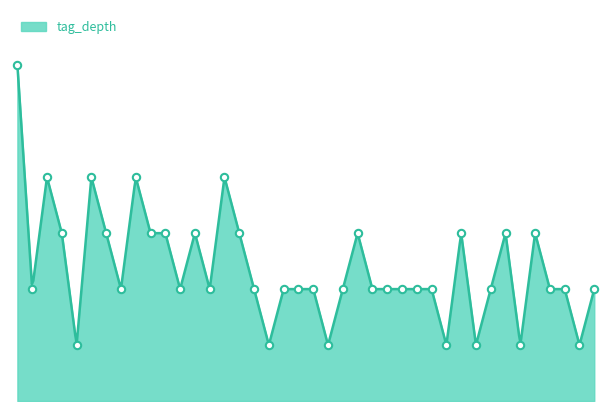

Between 3303 and 1368, which is larger?

1368